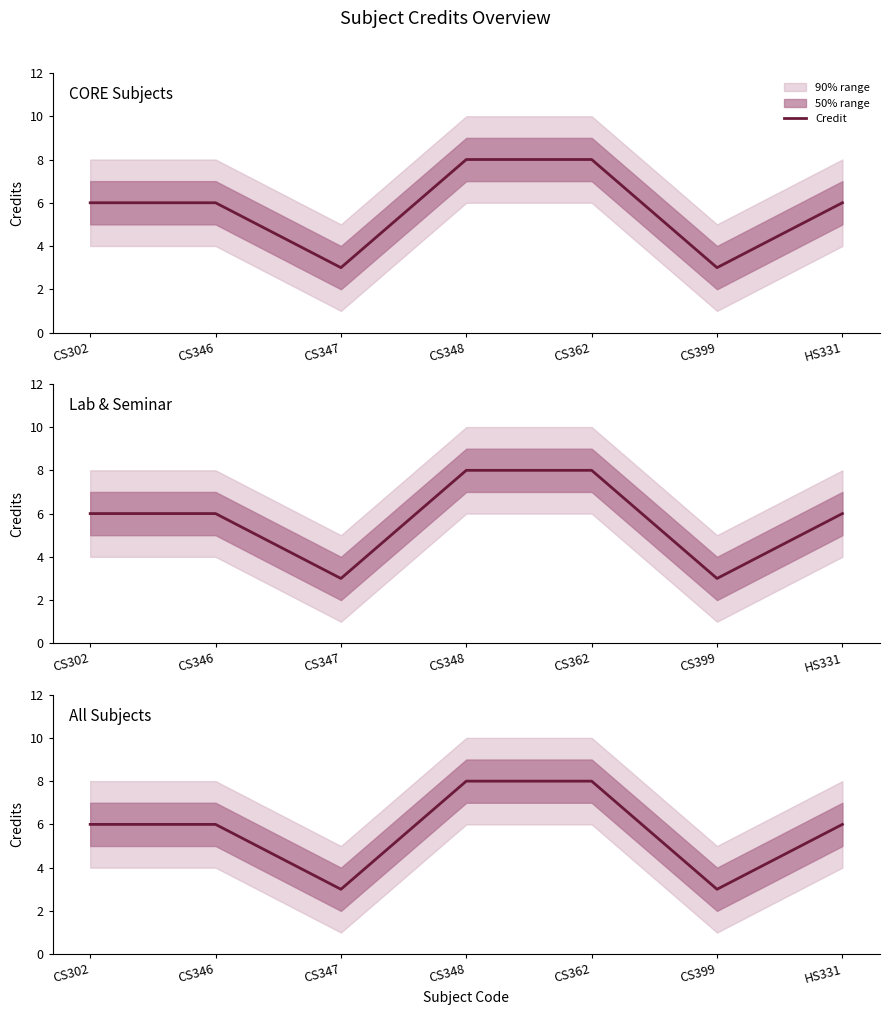

What is the greatest value displayed?

8